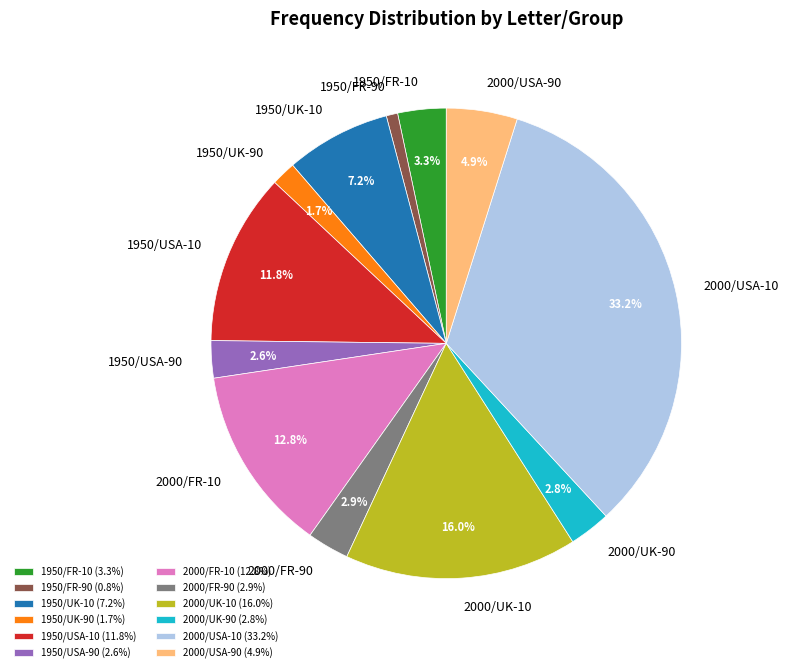

Which slice is the smallest?

1950/FR-90